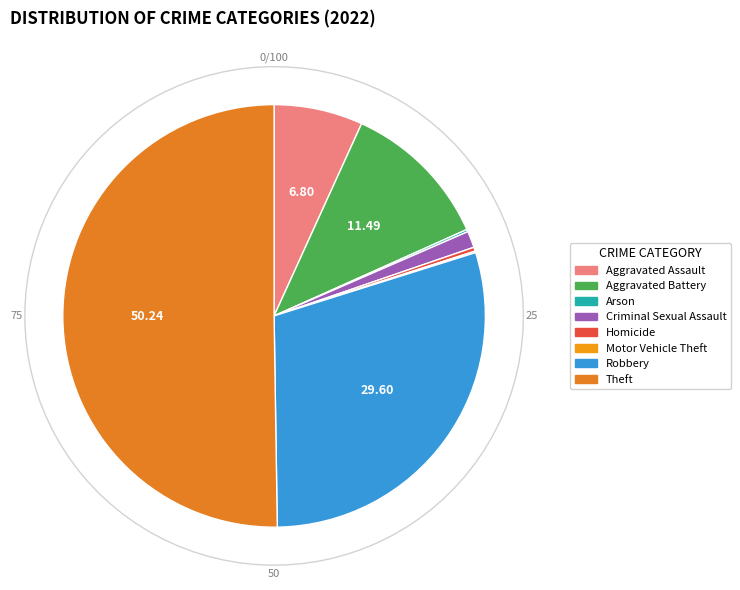

Which slice is the largest?

Theft